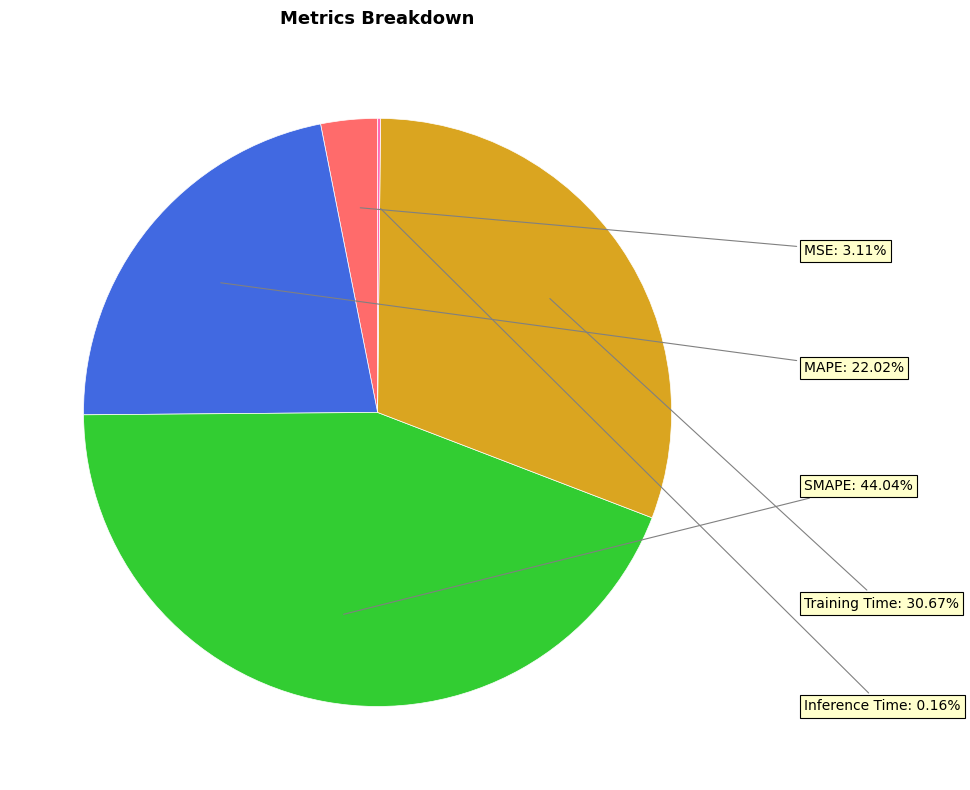

Is there a majority slice in this chart?

No